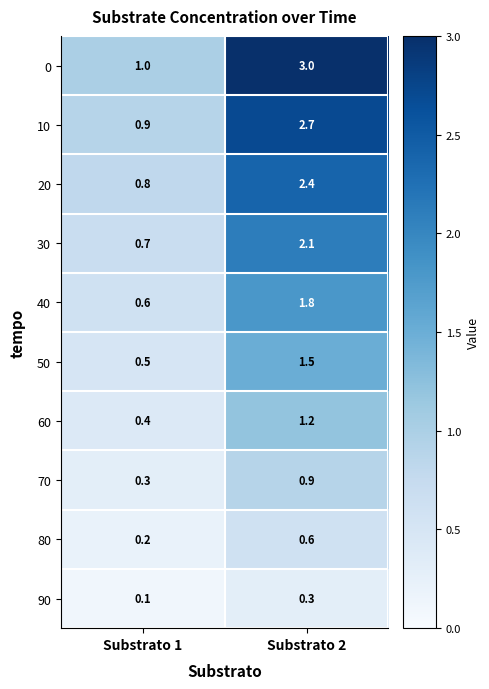

Reading left to right, transcribe all the data shown in this chart.

0: Substrato 1=1.0	Substrato 2=3.0
10: Substrato 1=0.9	Substrato 2=2.7
20: Substrato 1=0.8	Substrato 2=2.4
30: Substrato 1=0.7	Substrato 2=2.1
40: Substrato 1=0.6	Substrato 2=1.8
50: Substrato 1=0.5	Substrato 2=1.5
60: Substrato 1=0.4	Substrato 2=1.2
70: Substrato 1=0.3	Substrato 2=0.9
80: Substrato 1=0.2	Substrato 2=0.6
90: Substrato 1=0.1	Substrato 2=0.3